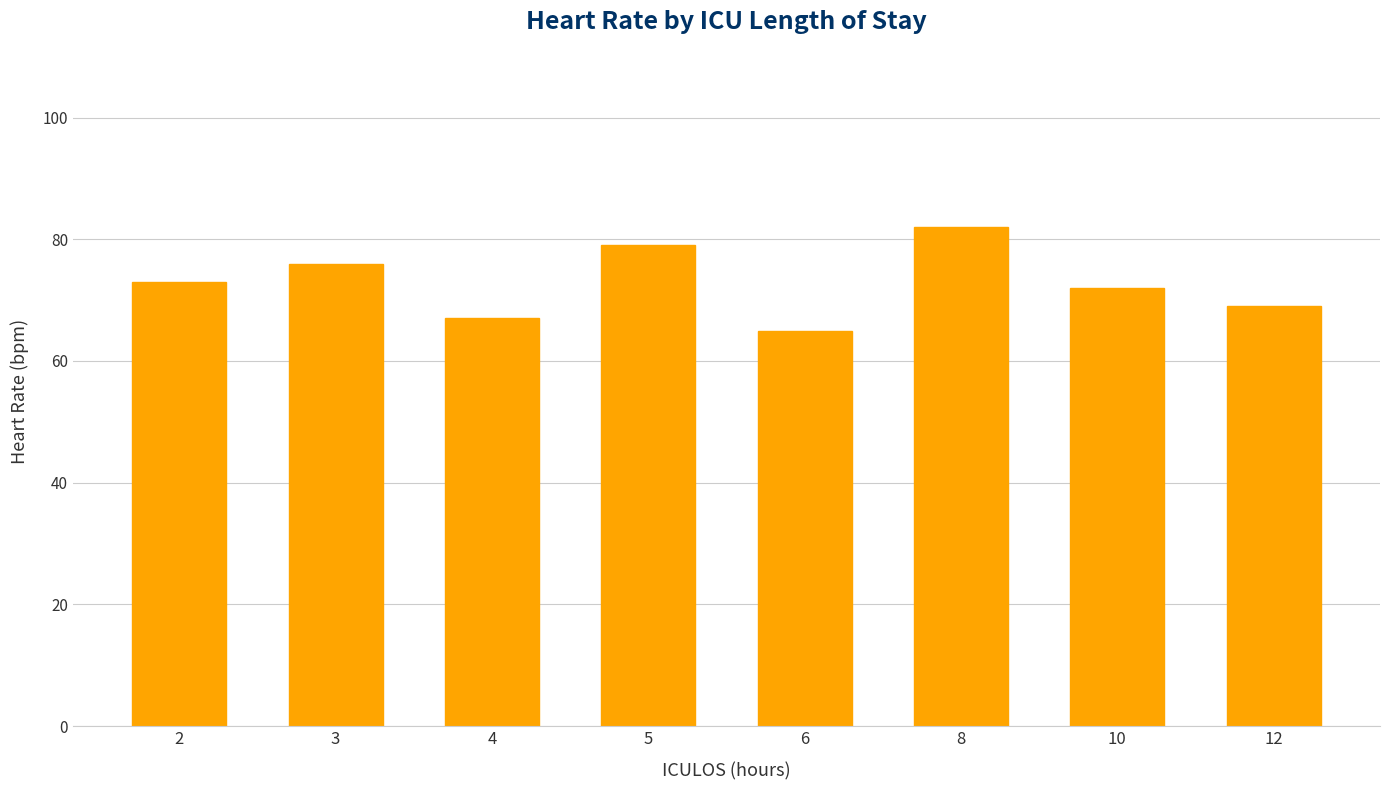

Count the values in the range 69 to 79.

5